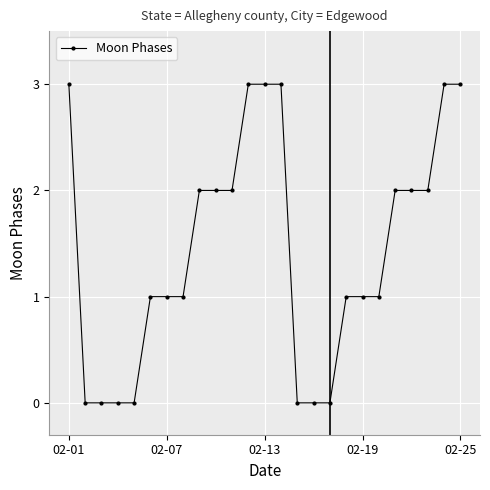

What is the value of the 8th point from the left?

1